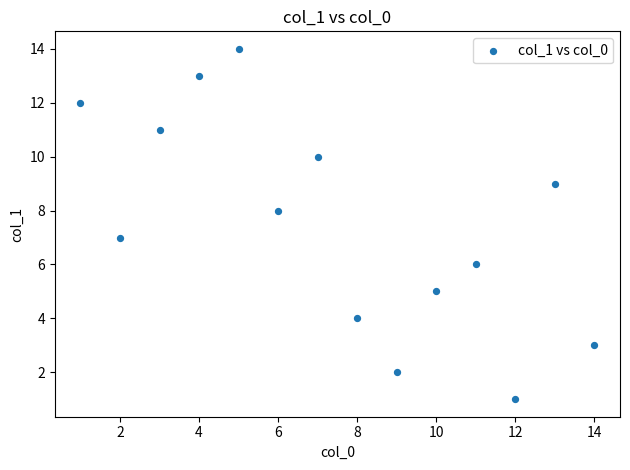

What is the range of X values (max minus min)?

13